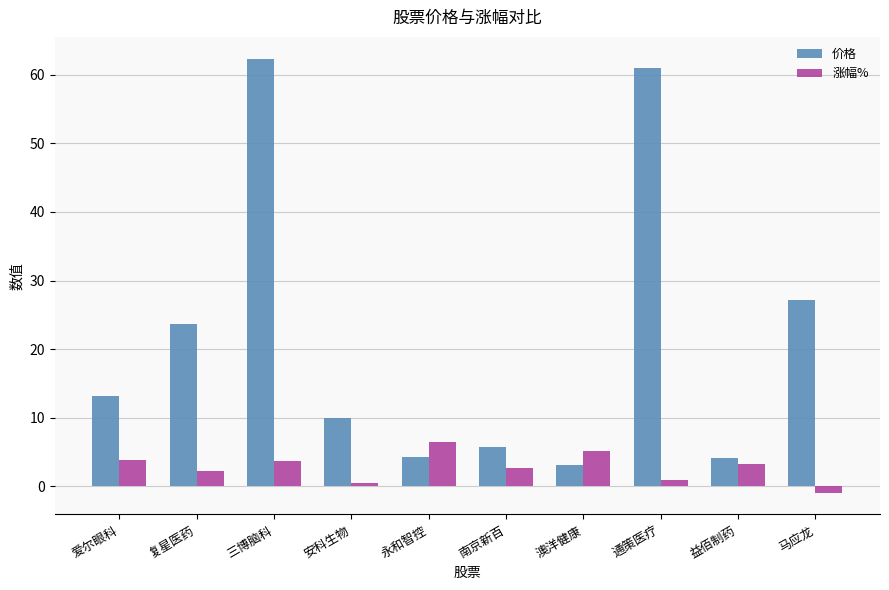

What is the sum of the 价格 values at 安科生物 and 永和智控?

14.3